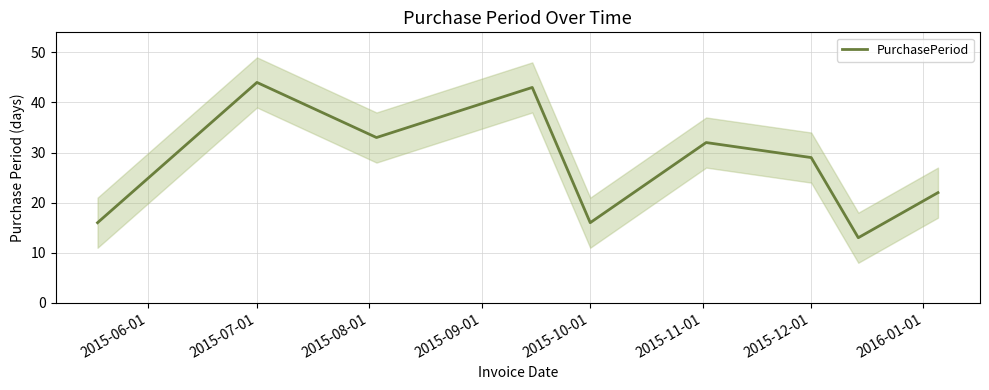

What is the value of the 6th point from the left?

32